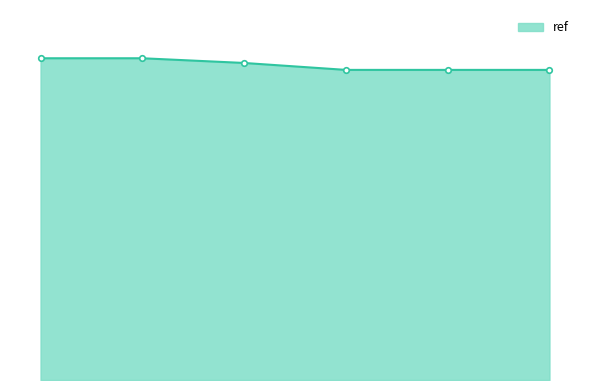

Does the chart have visible grid lines?

No